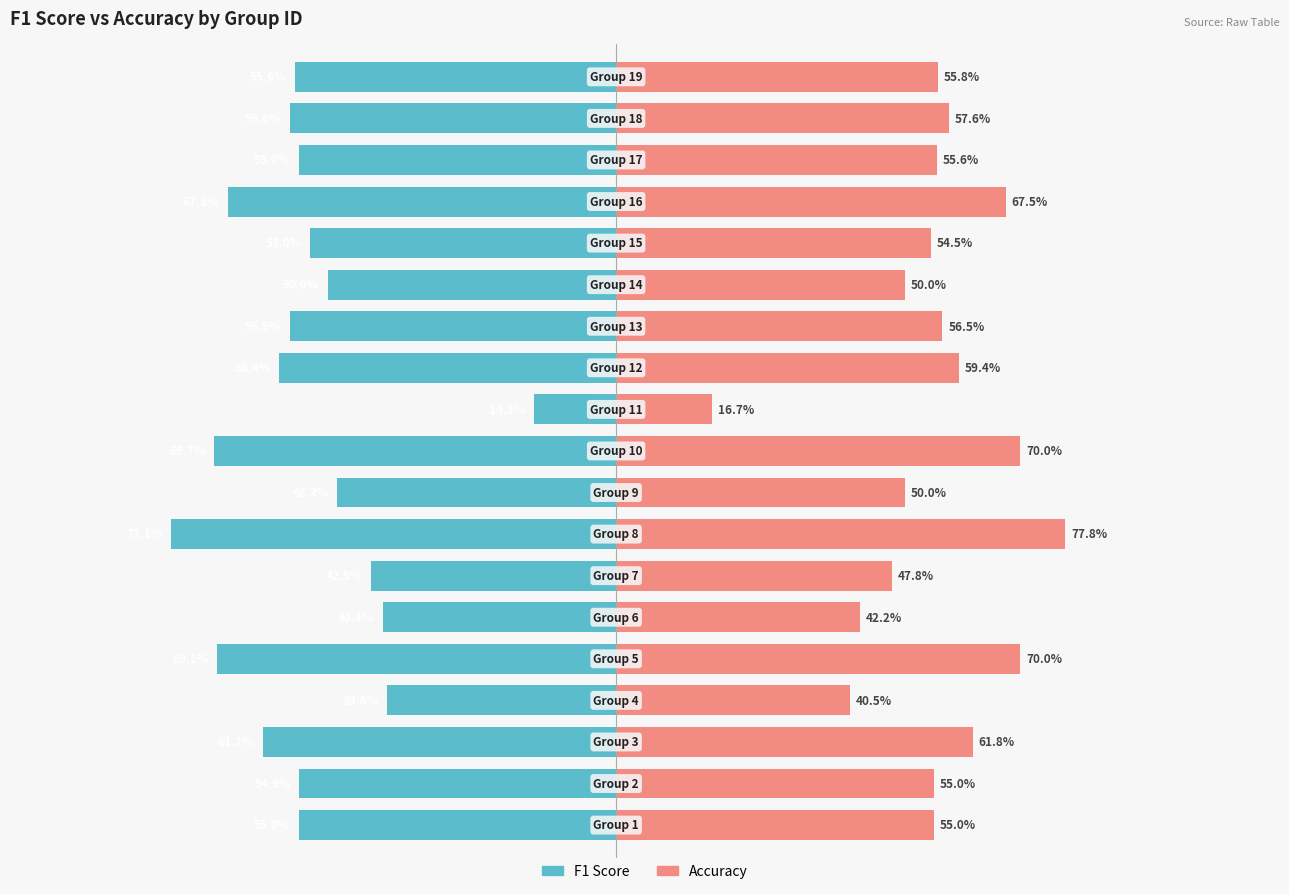

What is the value of the f1 bar at the 10th from the left?

-69.7